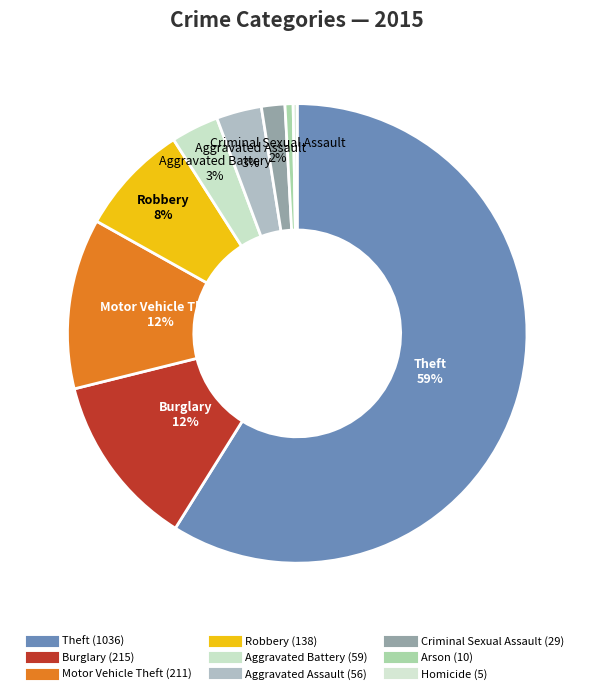

What percentage is NOT represented by Robbery?

92.2%